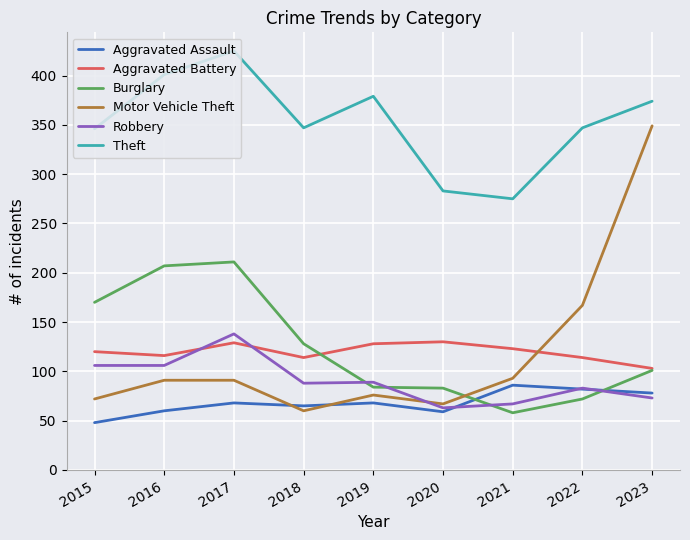

What is the sum of the Theft values at 2021 and 2023?

649